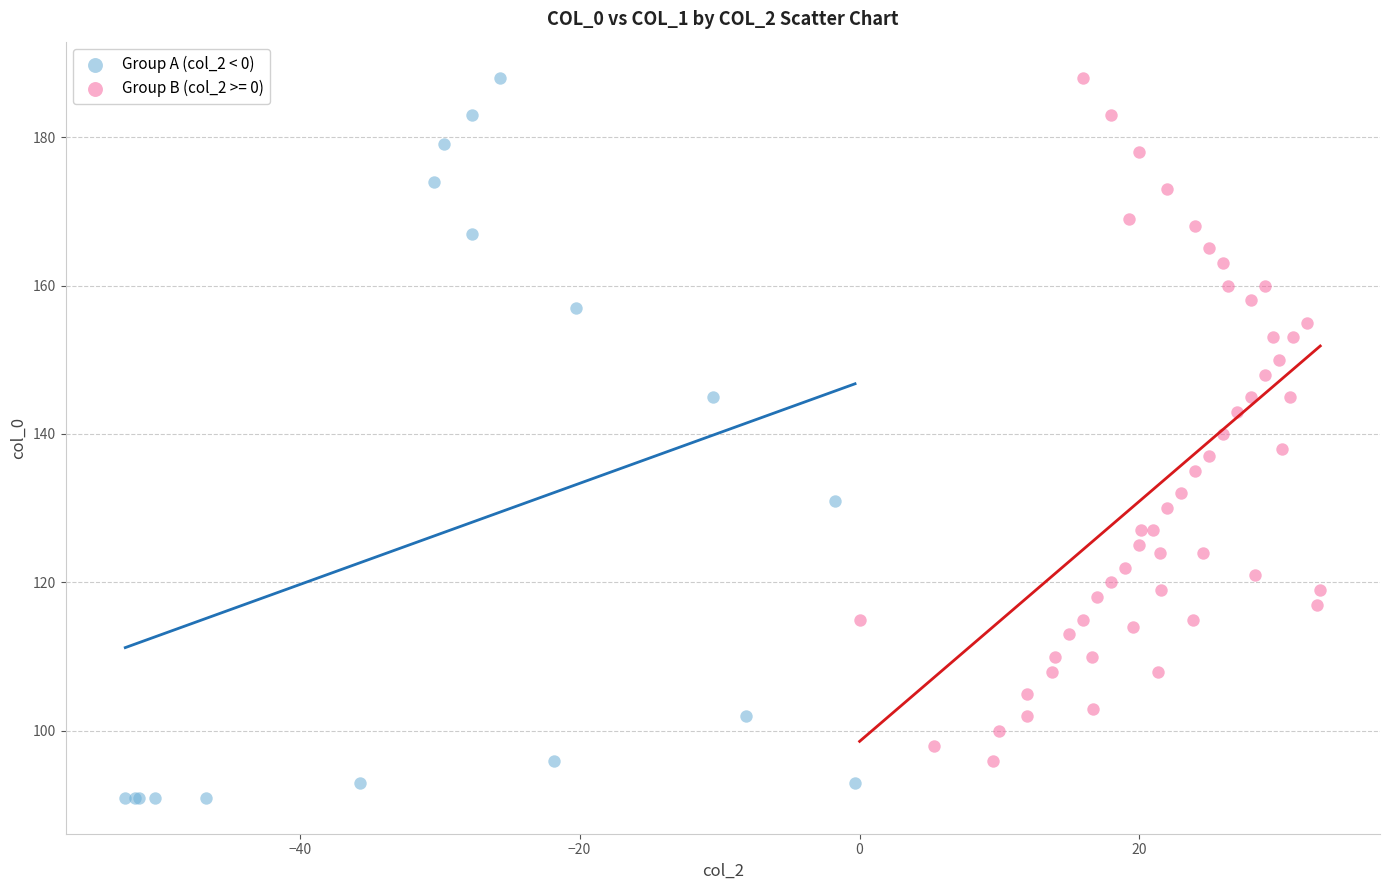

Which series reaches the minimum Y coordinate?

Group A (col_2 < 0)